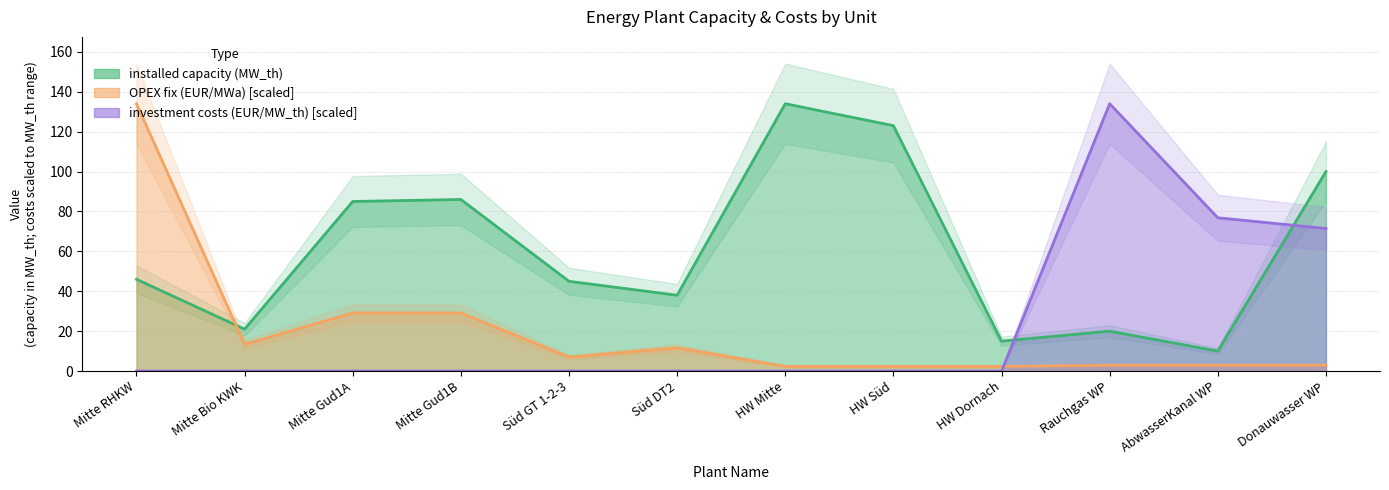

How many times do installed capacity (MW_th) and investment costs (EUR/MW_th) cross each other?

2